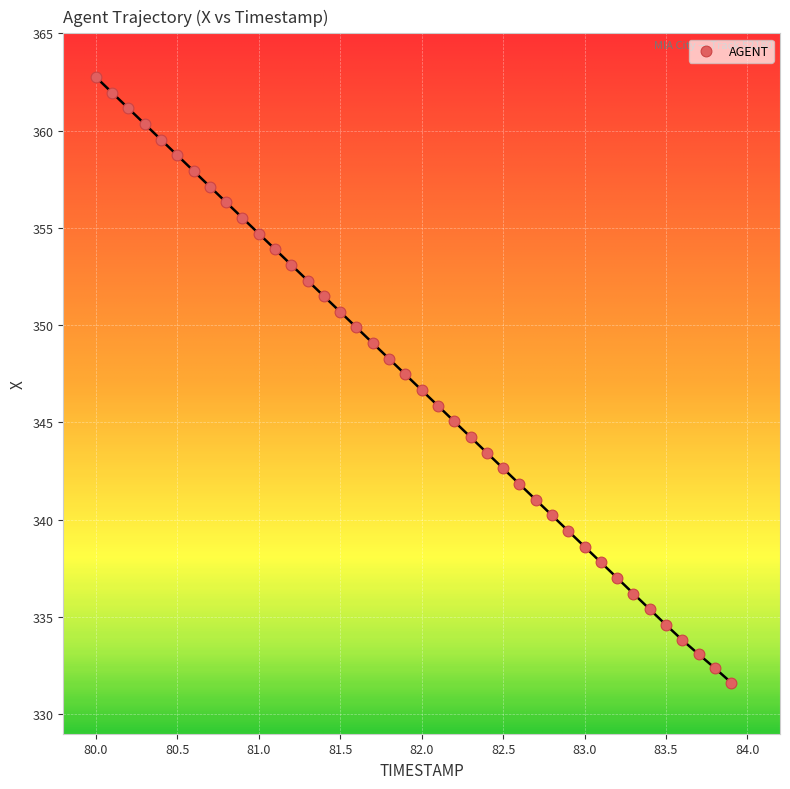

What is the range of X values (max minus min)?

3.9